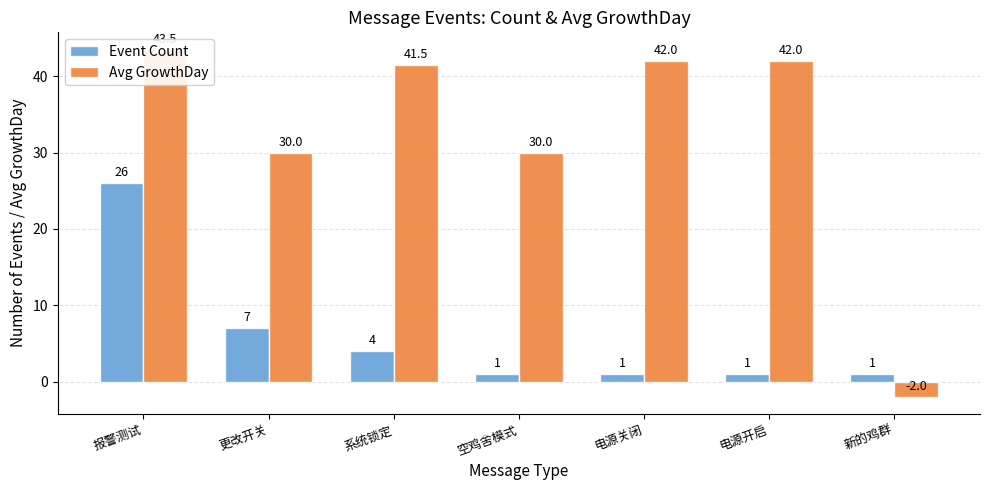

What is the difference between the second highest and second lowest values in the Avg GrowthDay series?

12.0